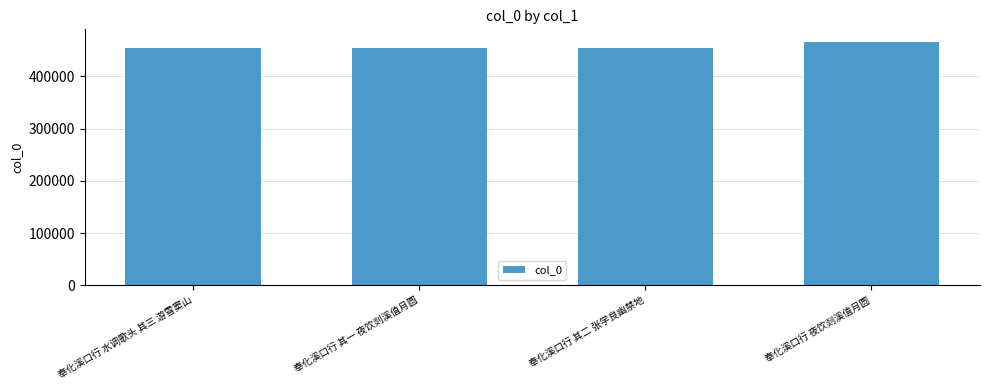

What is the minimum value shown in the chart?

454695